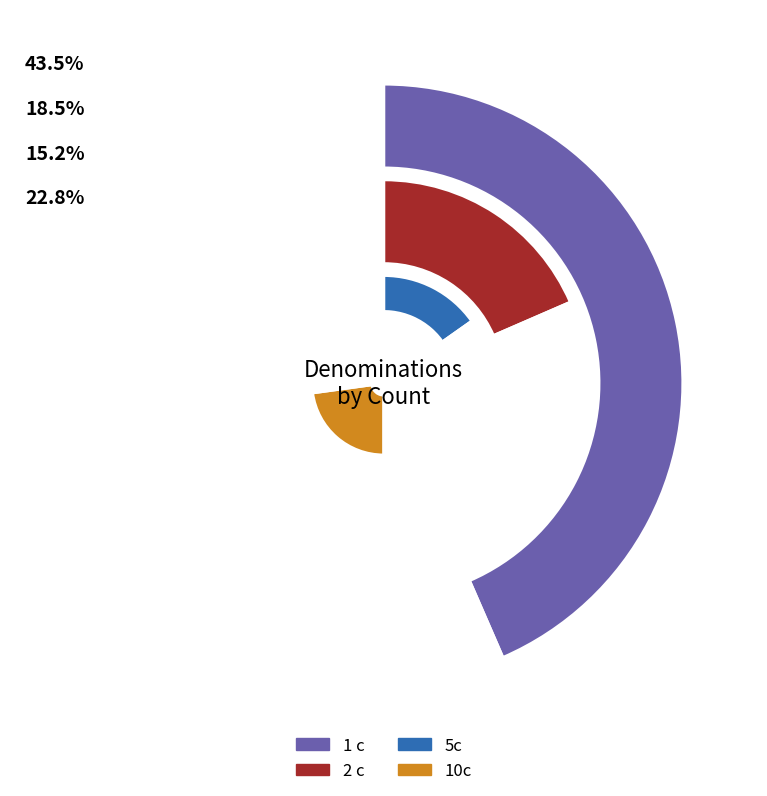

Does any single category account for the majority?

No